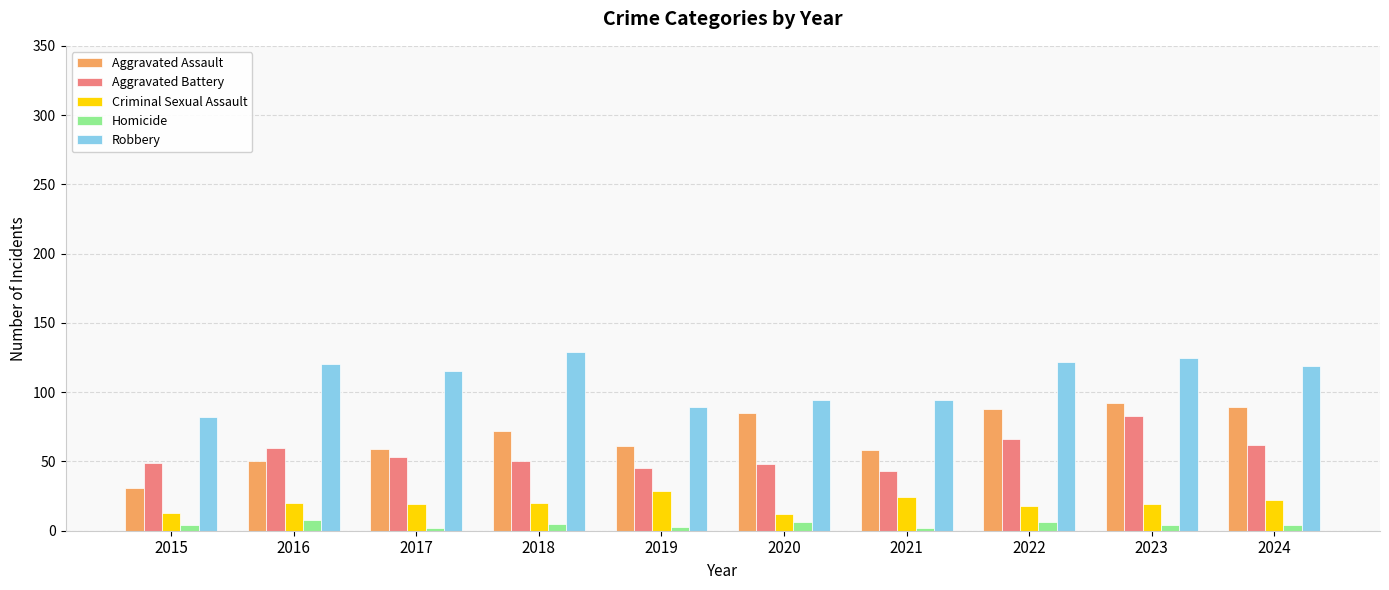

Which category has the highest value in the Robbery series?

2018